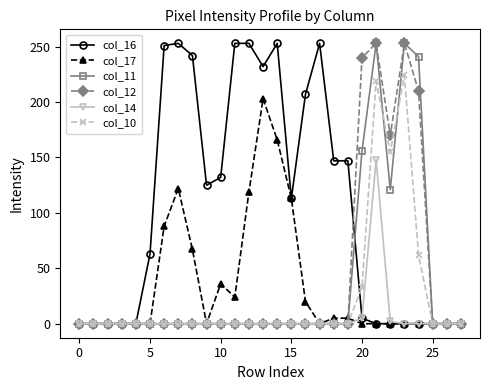

What is the greatest value displayed?

253